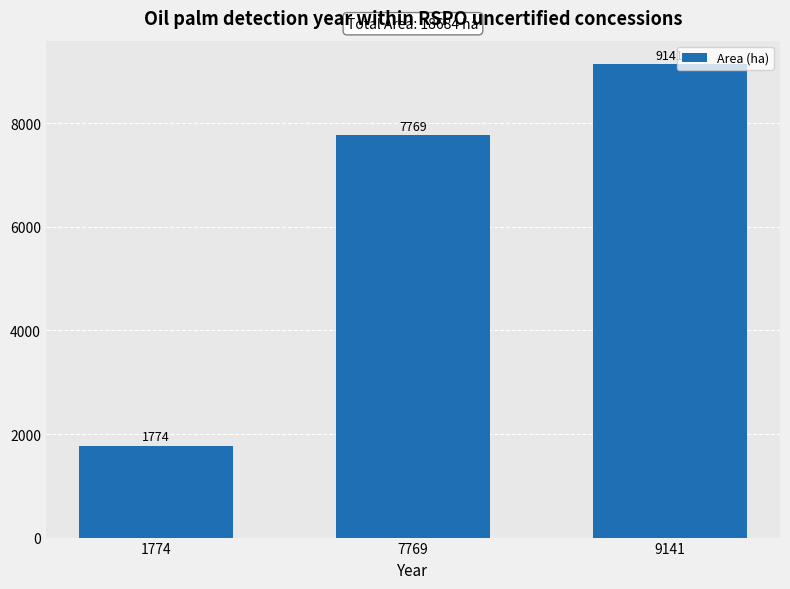

Rank the categories by value from highest to lowest.

9141, 7769, 1774